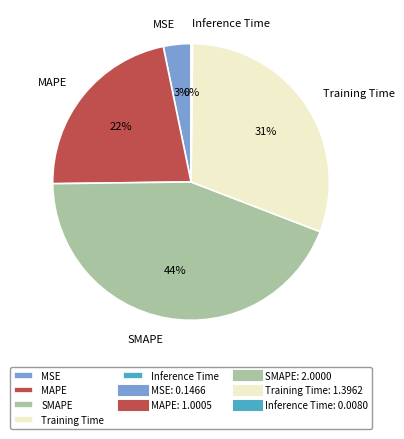

What percentage is the SMAPE slice, to the nearest percent?

44%